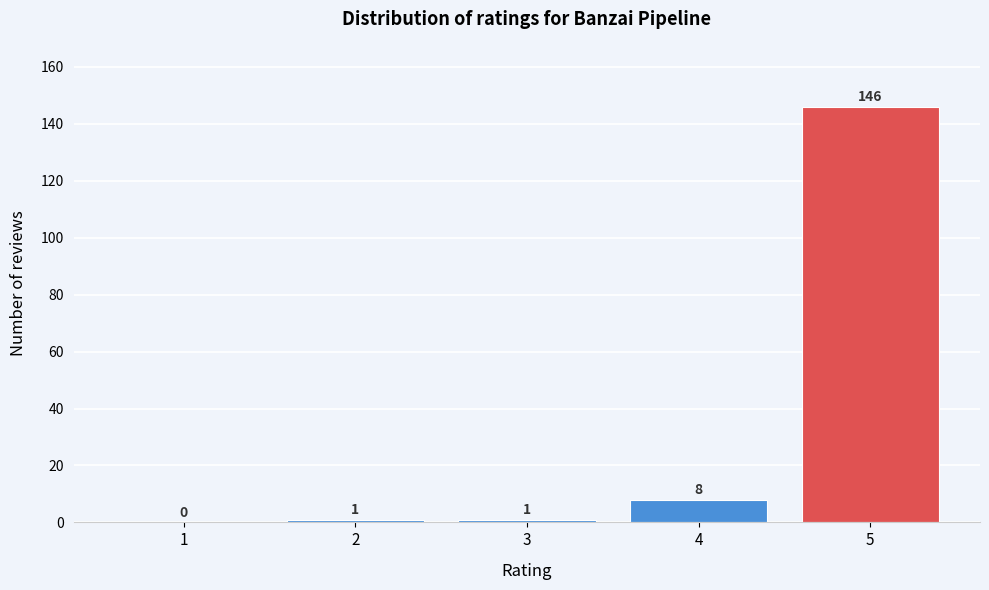

Reading left to right, what are all the values shown in this chart?

1=0	2=1	3=1	4=8	5=146